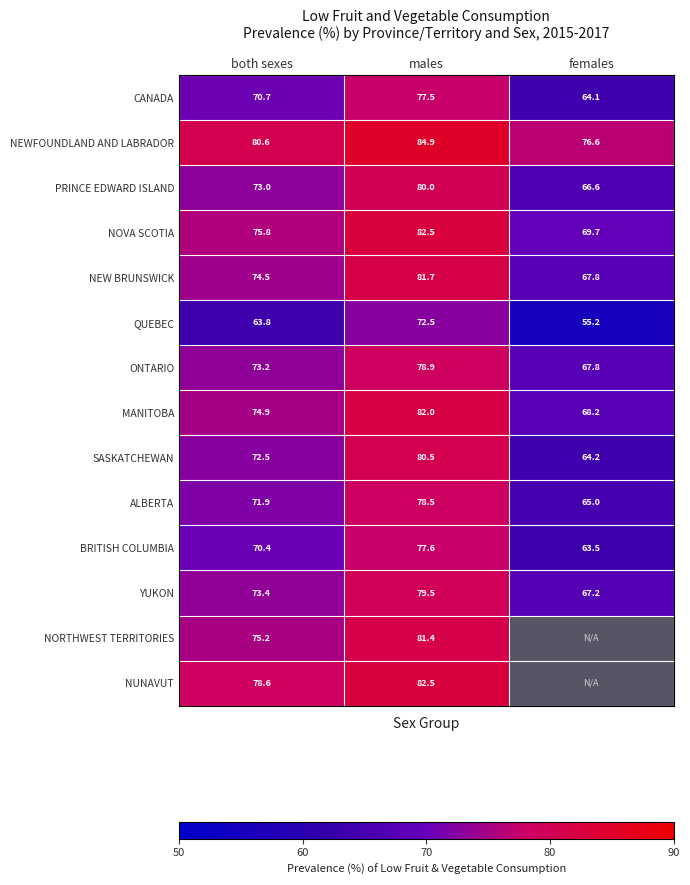

List the labels in order of PRINCE EDWARD ISLAND value, largest first.

males, both sexes, females